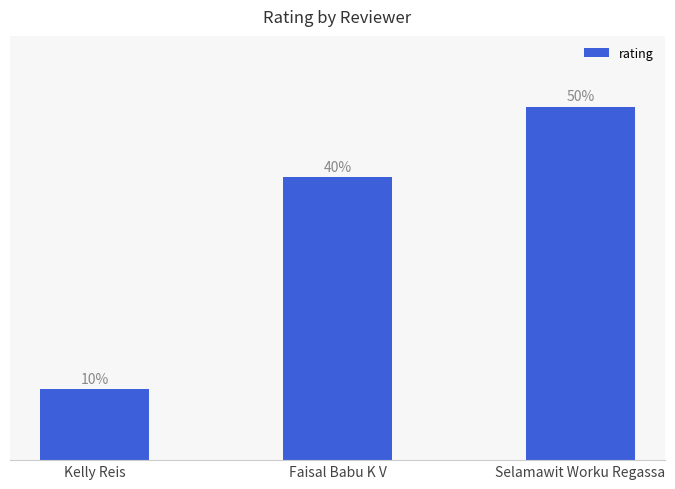

What is the label of the 1st bar from the right?

Selamawit Worku Regassa